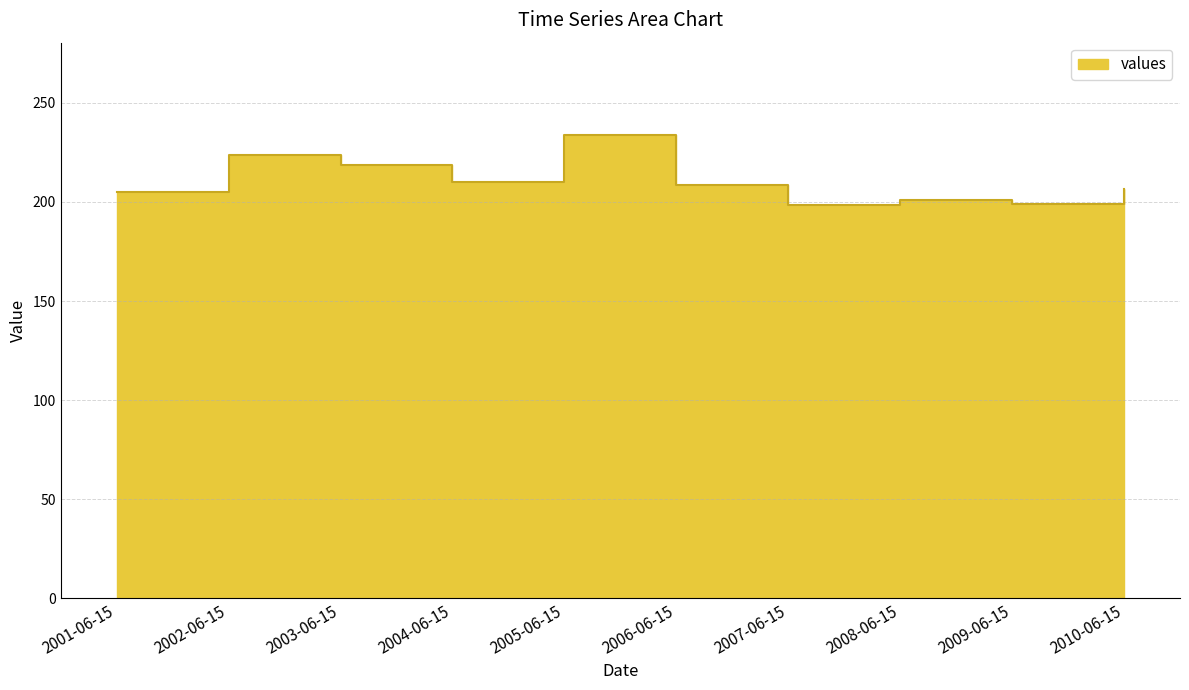

Rank the categories by value from lowest to highest.

2007-06-15, 2009-06-15, 2008-06-15, 2001-06-15, 2010-06-15, 2006-06-15, 2004-06-15, 2003-06-15, 2002-06-15, 2005-06-15